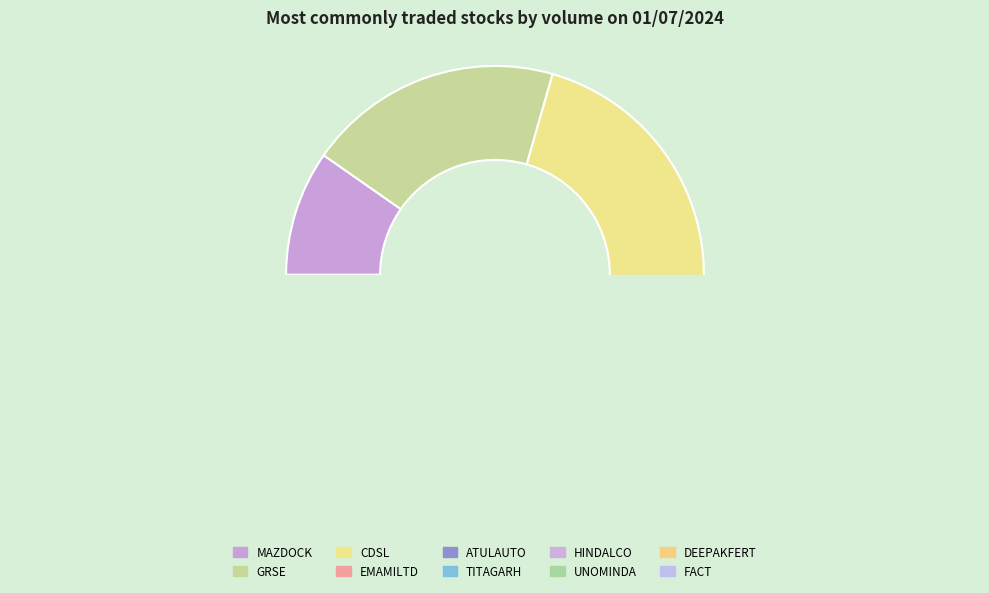

Rank the categories by value from lowest to highest.

DEEPAKFERT, UNOMINDA, TITAGARH, FACT, HINDALCO, MAZDOCK, ATULAUTO, EMAMILTD, GRSE, CDSL